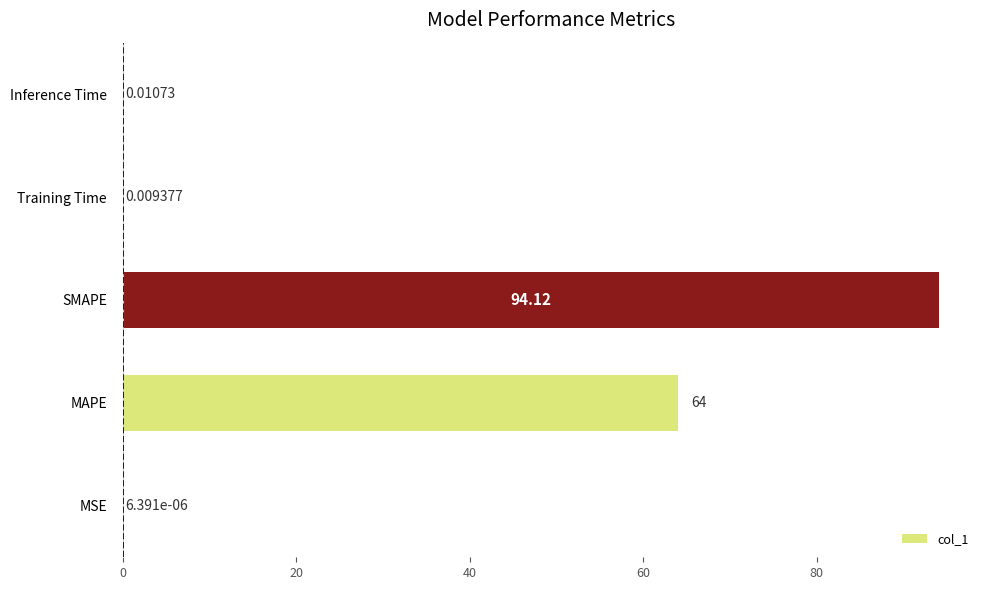

Are the bars grouped side by side (vs. stacked)?

No